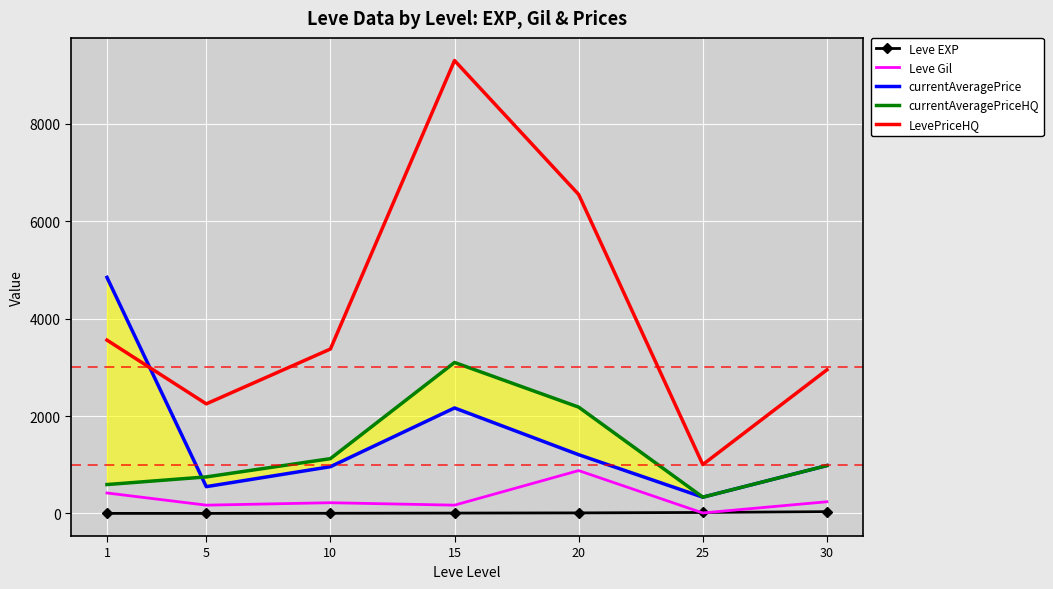

Reading right to left, what are all the values shown in this chart?

Leve EXP: 36	20	11	7	3	1	1
Leve Gil: 240	10	880	170	220	170	420
currentAveragePrice: 983	334	1206	2166	960	550	4847
currentAveragePriceHQ: 983	334	2183	3100	1125	750	593
LevePriceHQ: 2949	1003	6549	9300	3376	2250	3559